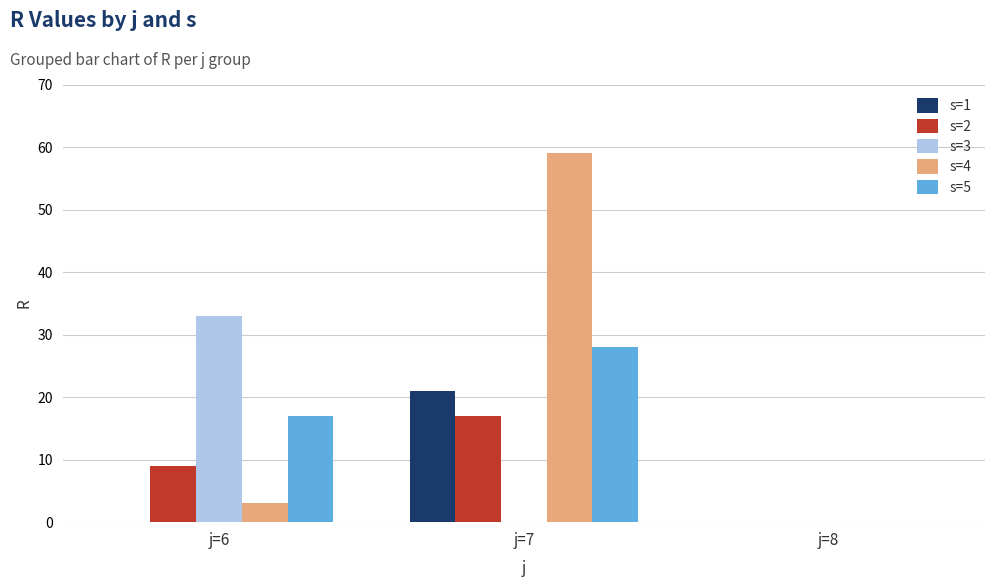

Between j=6 and j=8, which series saw the biggest shift?

s=3